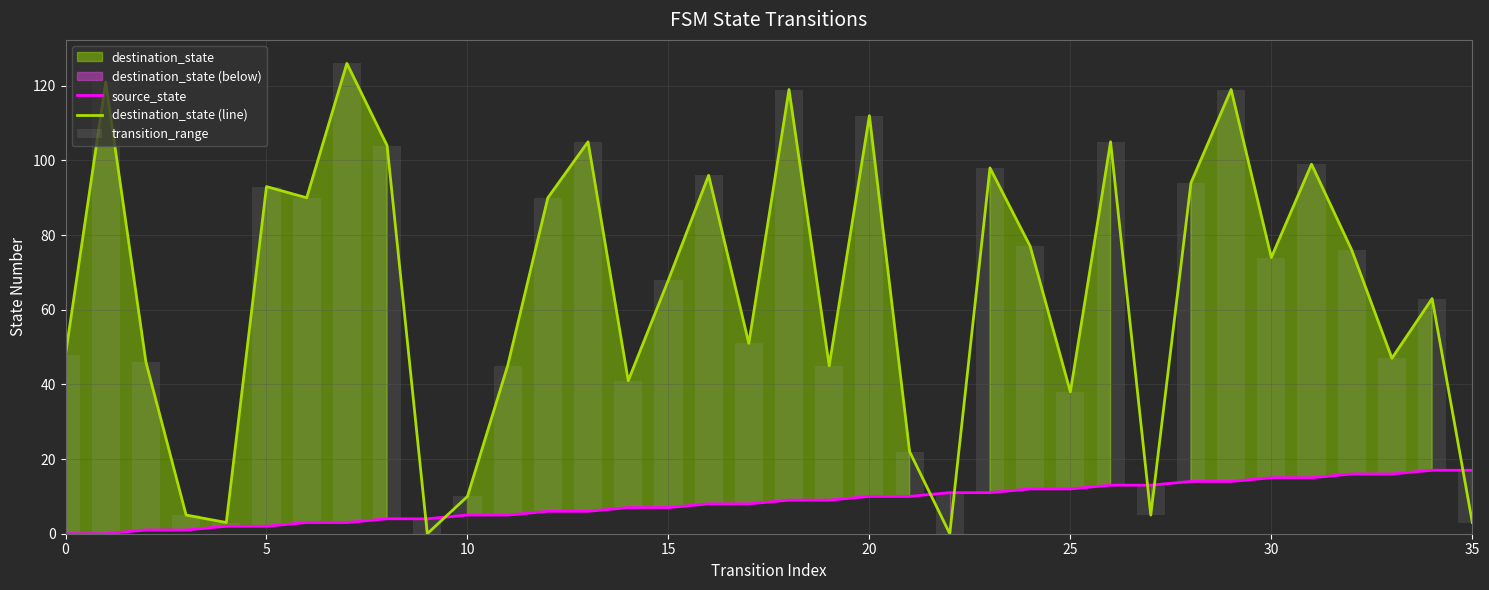

What is the greatest value displayed?

126